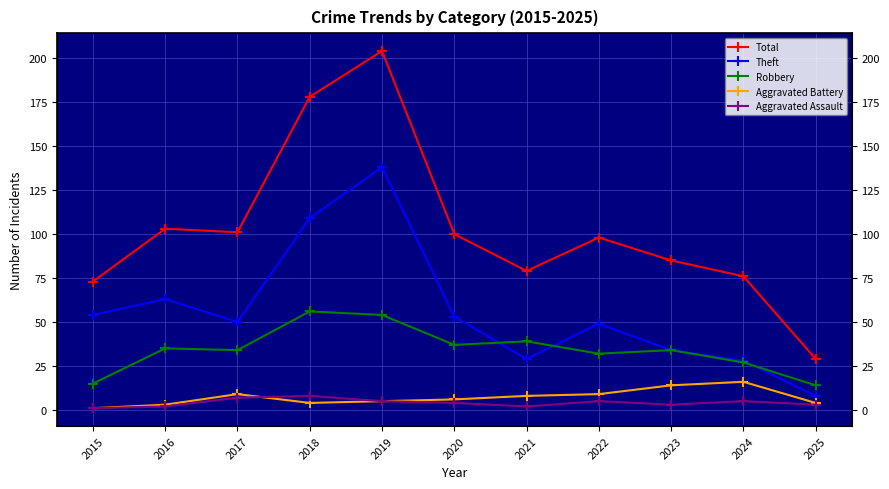

How many interior local peaks does the Theft series have?

3